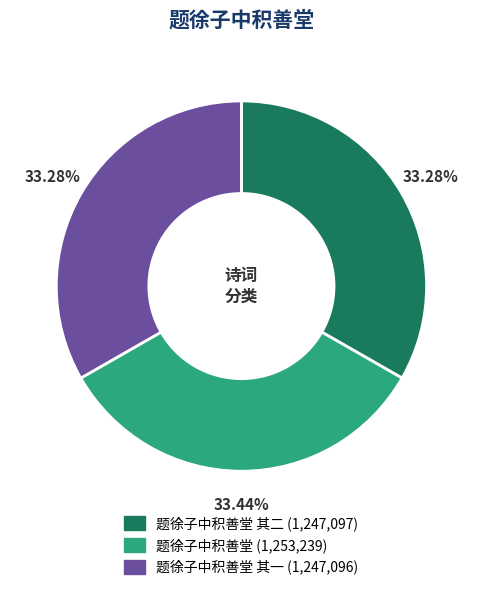

Is there a majority slice in this chart?

No